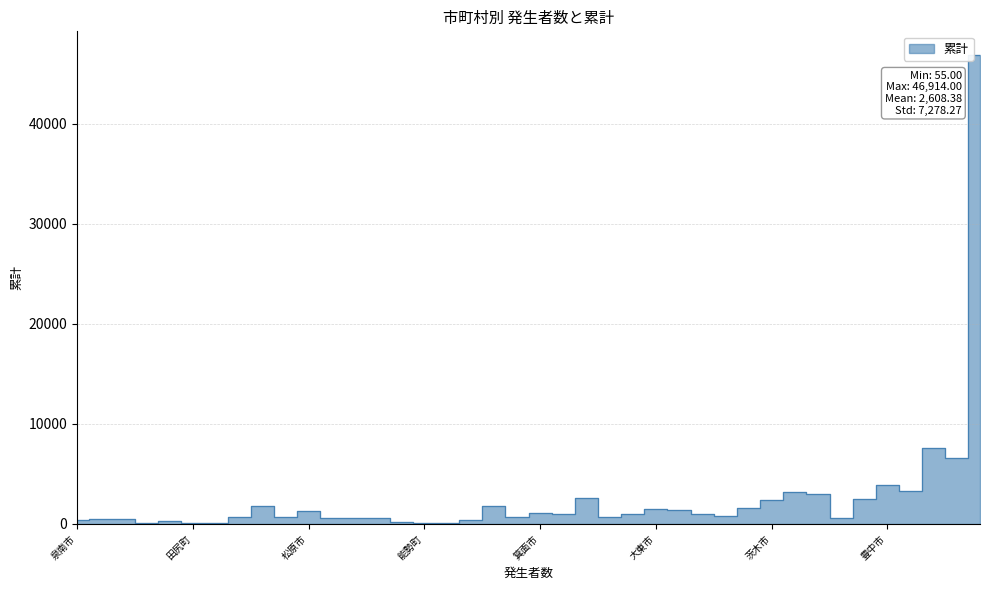

What is the change in value from 枚方市 to 羽曳野市?

-2323